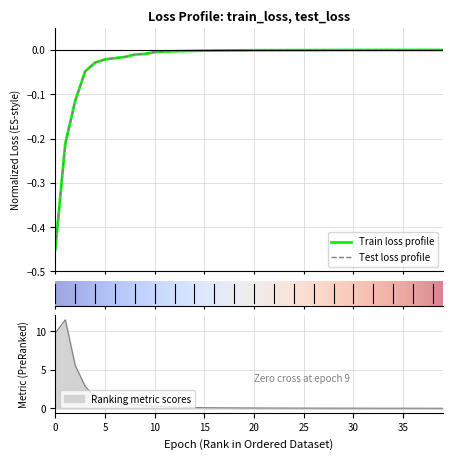

Reading right to left, transcribe all the data shown in this chart.

train_loss: 39=0.0	38=-0.0	37=-0.0	36=-0.0	35=-0.0	34=-0.0	33=-0.0	32=-0.0	31=-0.0	30=-0.0	29=-0.0	28=-0.0	27=-0.0	26=-0.0	25=-0.0	24=-0.0	23=-0.0	22=-0.0	21=-0.0	20=-0.0	19=-0.0	18=-0.0	17=-0.0	16=-0.0	15=-0.0	14=-0.0	13=-0.0	12=-0.0	11=-0.0	10=-0.0	9=-0.0	8=-0.0	7=-0.0	6=-0.0	5=-0.0	4=-0.0	3=-0.0	2=-0.1	1=-0.2	0=-0.5
test_loss: 39=-0.0	38=-0.0	37=-0.0	36=-0.0	35=-0.0	34=-0.0	33=-0.0	32=-0.0	31=-0.0	30=-0.0	29=-0.0	28=-0.0	27=-0.0	26=-0.0	25=-0.0	24=-0.0	23=-0.0	22=-0.0	21=-0.0	20=-0.0	19=-0.0	18=-0.0	17=-0.0	16=-0.0	15=-0.0	14=-0.0	13=-0.0	12=-0.0	11=-0.0	10=-0.0	9=-0.0	8=-0.0	7=-0.0	6=-0.0	5=-0.0	4=-0.0	3=-0.0	2=-0.1	1=-0.2	0=-0.4